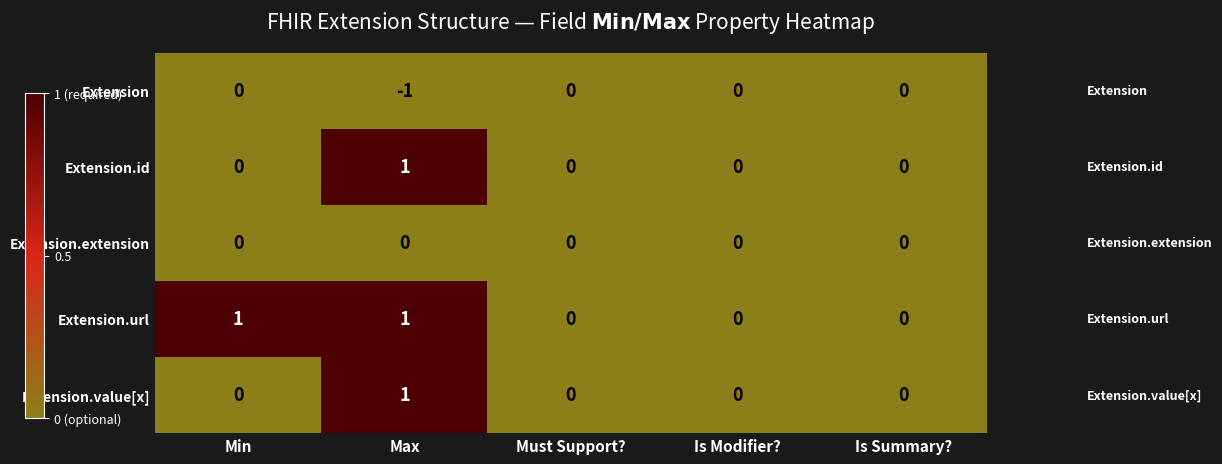

How many Extension.value[x] values are between 0 and 1?

5